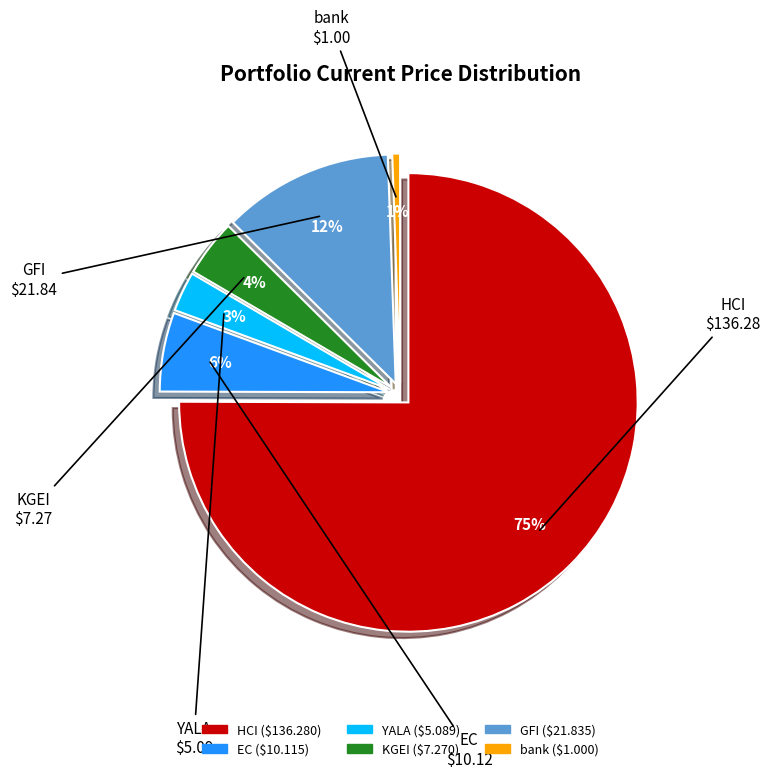

Rank the categories by value from lowest to highest.

bank, YALA, KGEI, EC, GFI, HCI